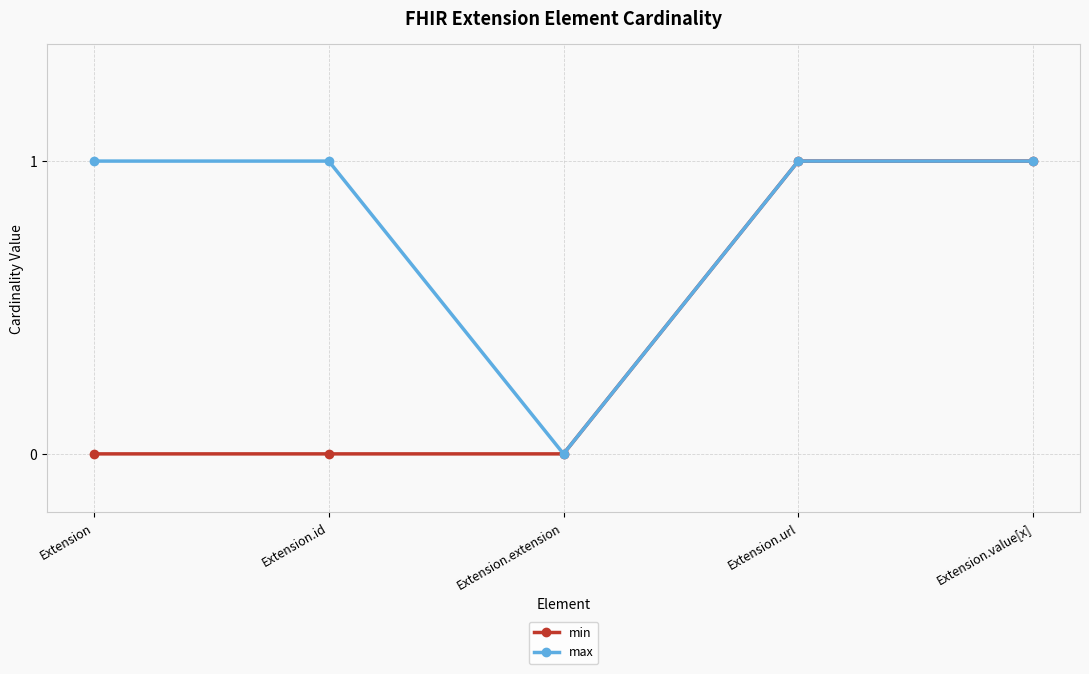

Where is max nearest to the value 0?

Extension.extension